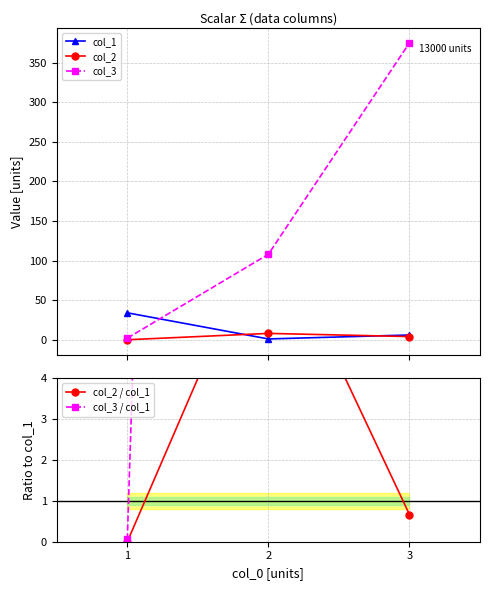

Read the col_3 value at 0.

2.0